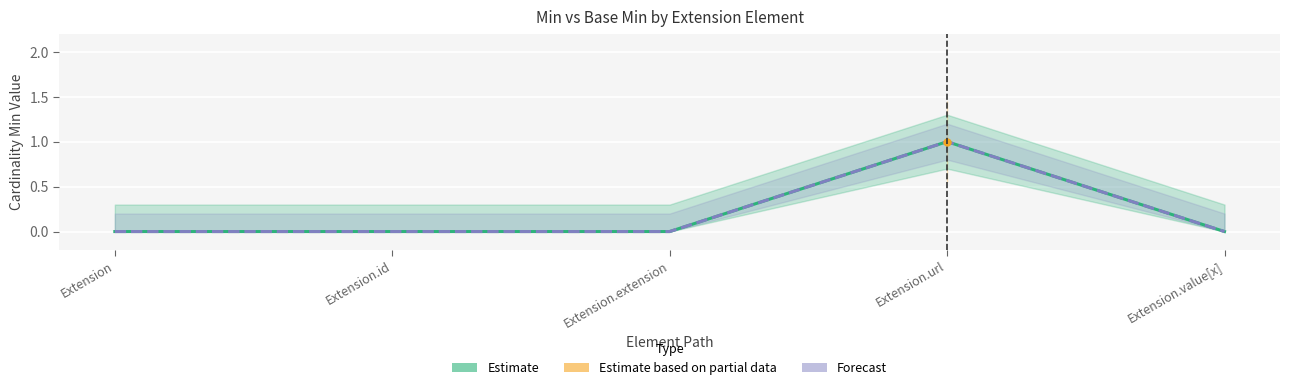

Count the Min (Estimate) values in the range 0 to 1.

5